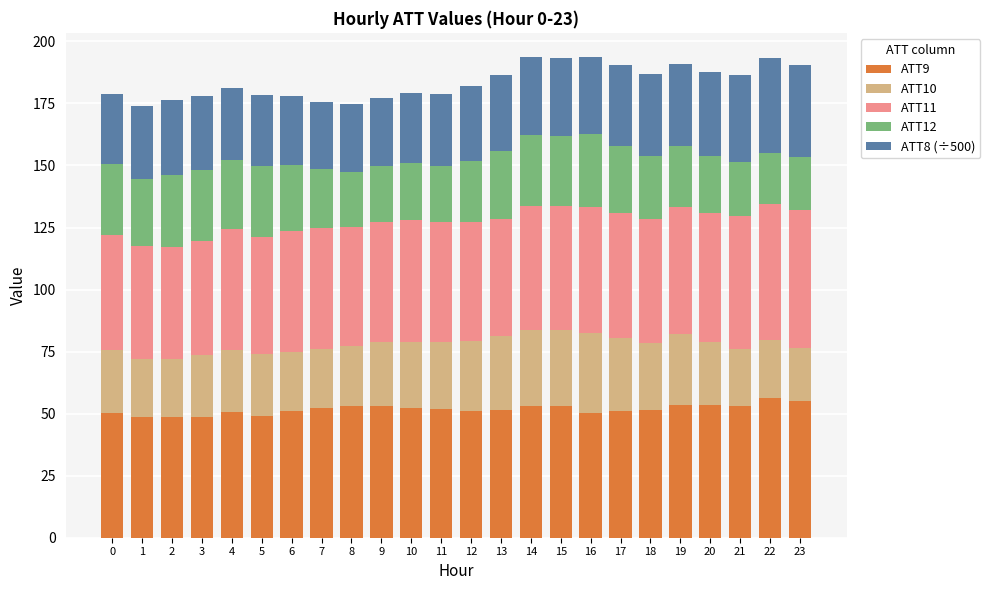

What is the total value across all series at 19?

190.8